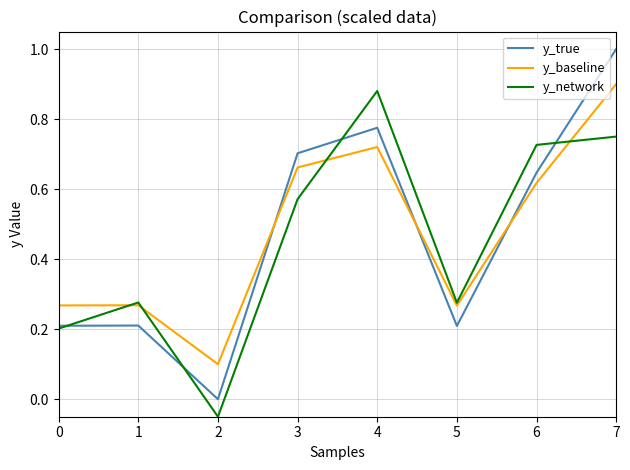

What is the difference between the y_baseline values at 3 and 1?

0.4